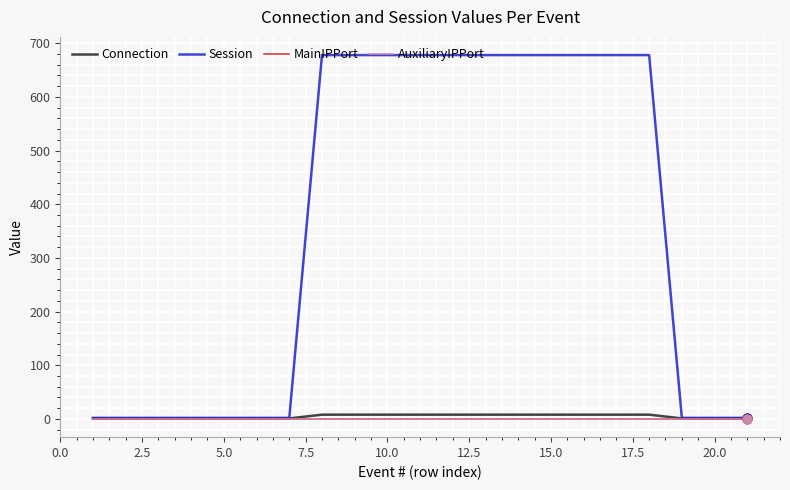

At how many categories does at least one series exceed 422?

11